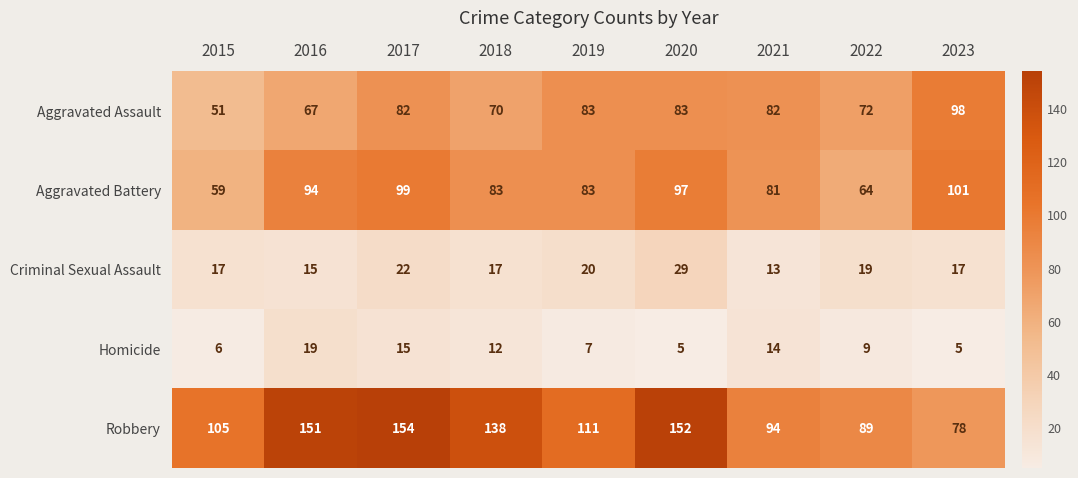

What is the greatest value displayed?

154